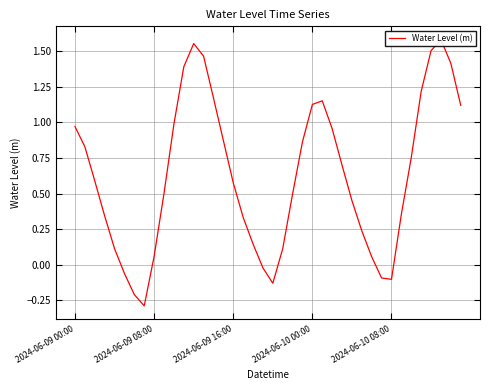

What is the change in value from 14 to 21?

-1.1